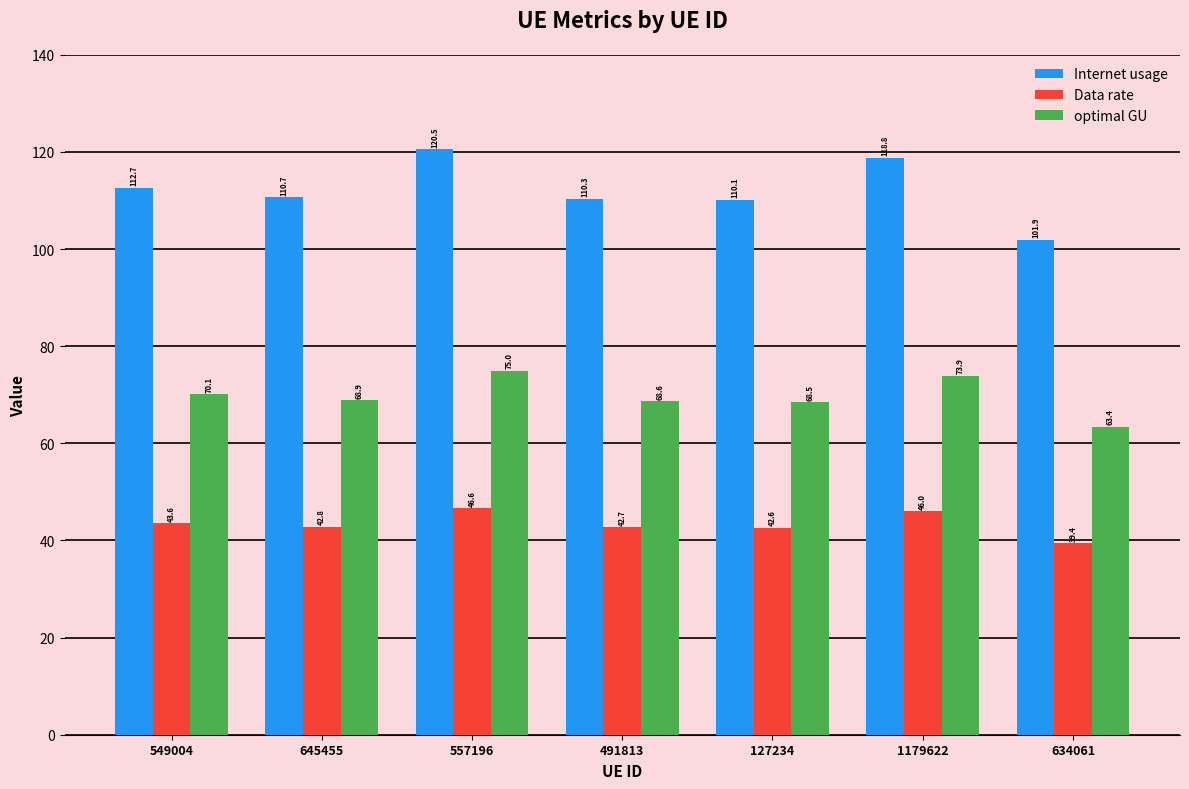

At which category is the sum across all series the highest?

557196